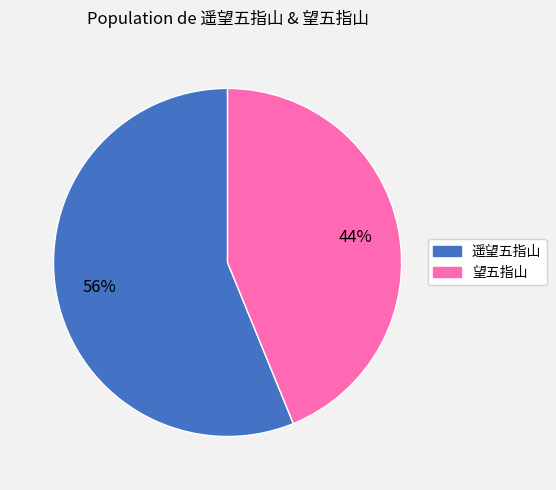

What percentage is the 望五指山 slice, to the nearest percent?

44%